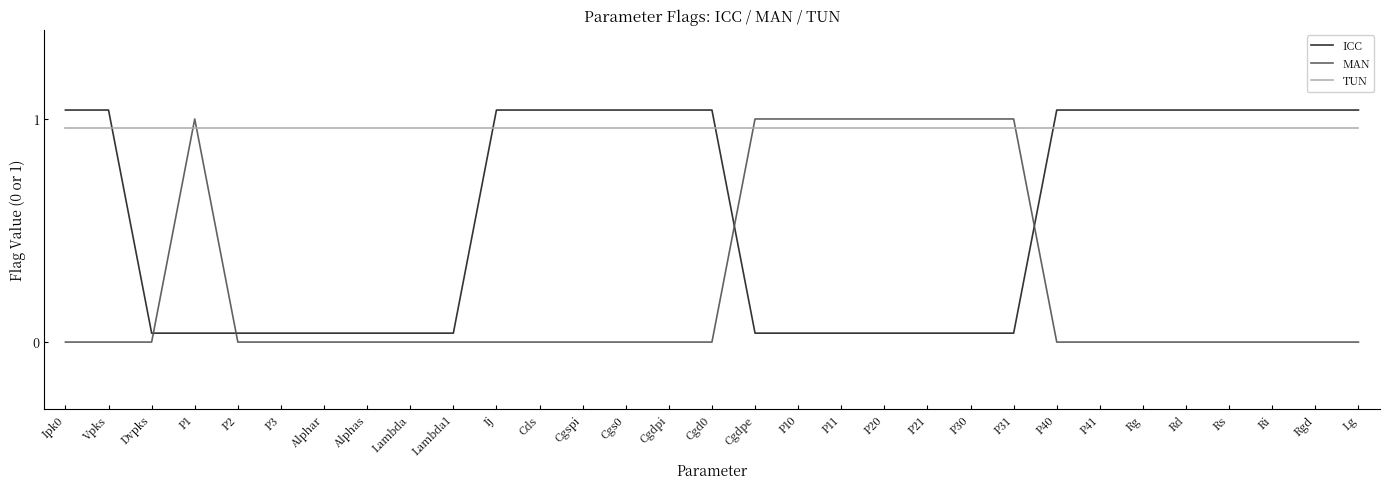

True or false: TUN has a value of 1.4 at P2.

False